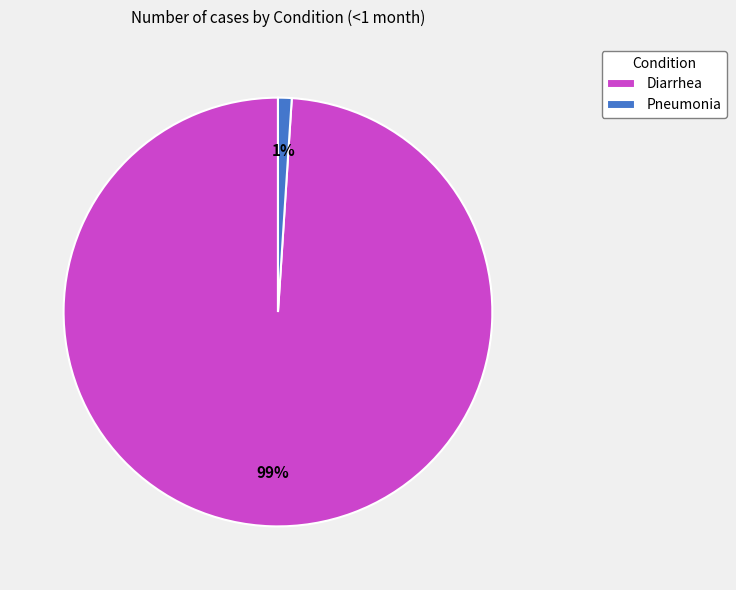

Which slice is the smallest?

Pneumonia